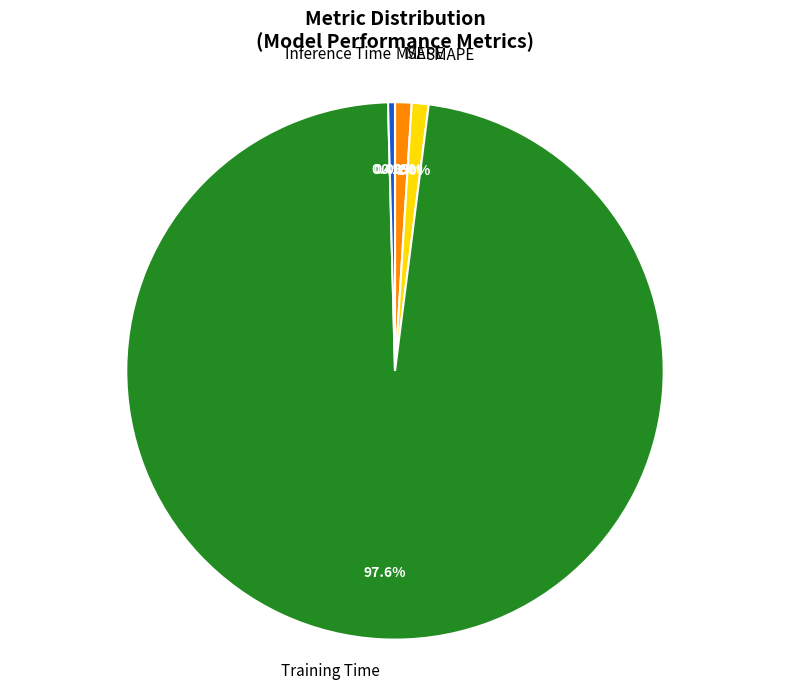

Is there any slice that represents more than half of the pie?

Yes